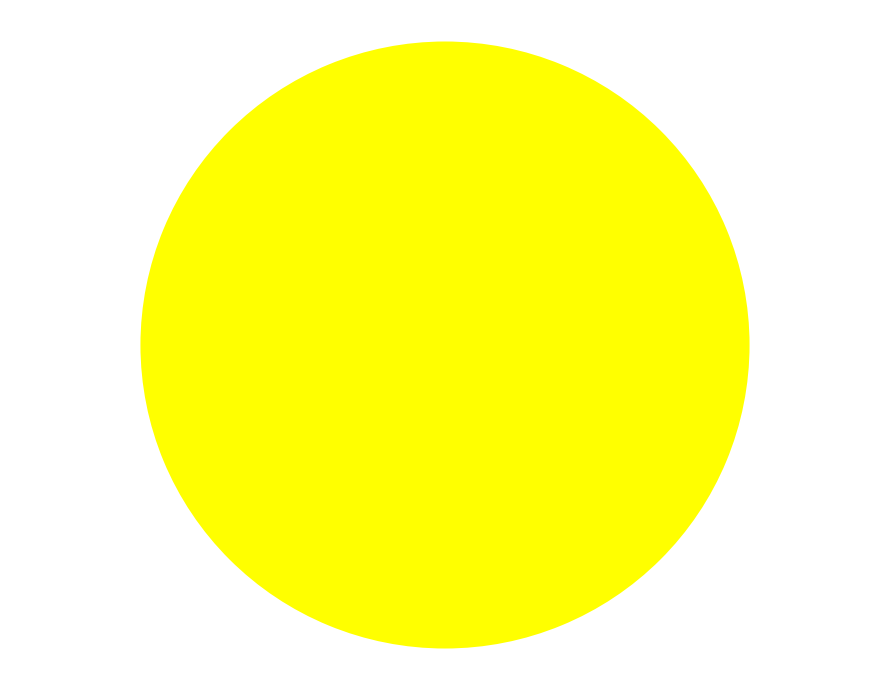

To the nearest percent, what is the combined percentage of death and treatment?

100%